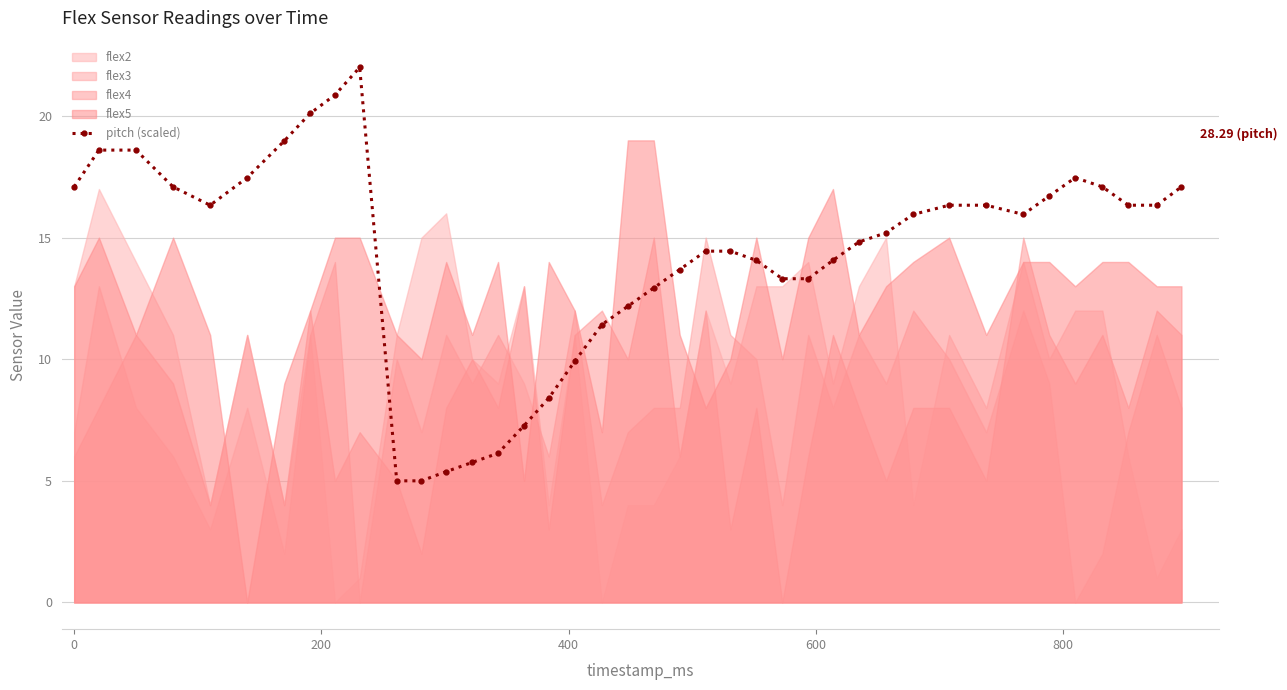

What is the difference between the maximum and minimum values?

17.0